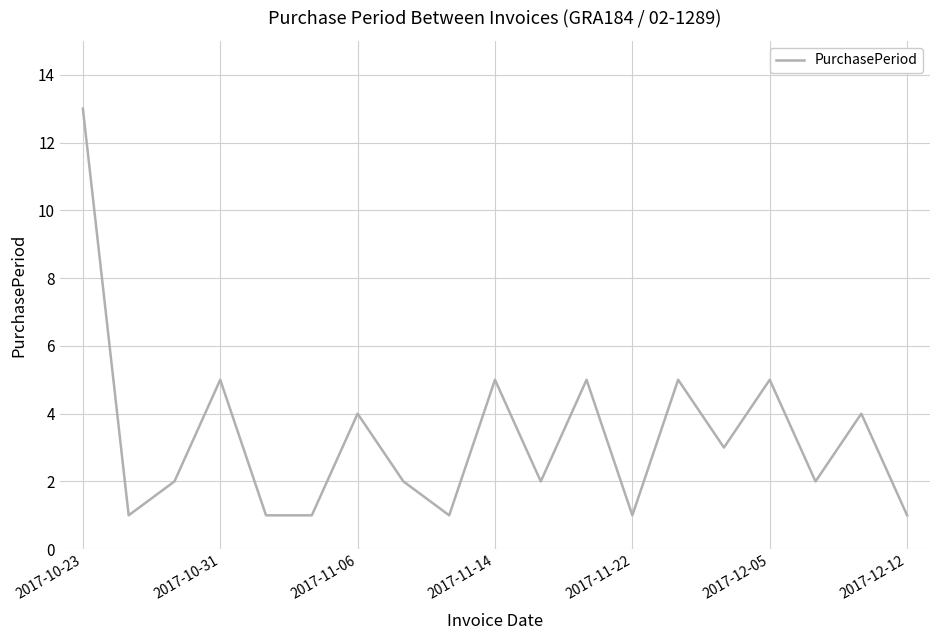

What is the difference between the maximum and minimum values?

12